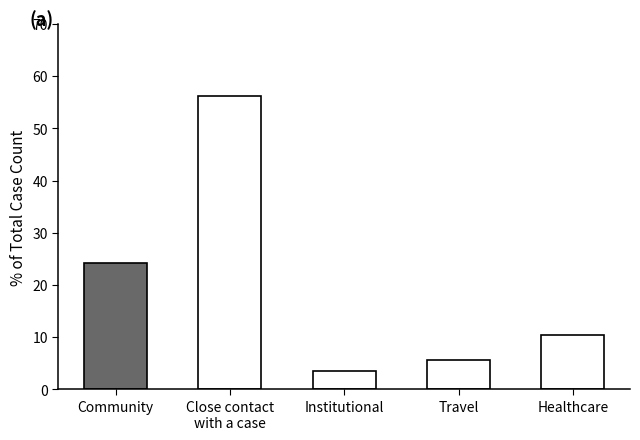

Does the chart contain any negative values?

No